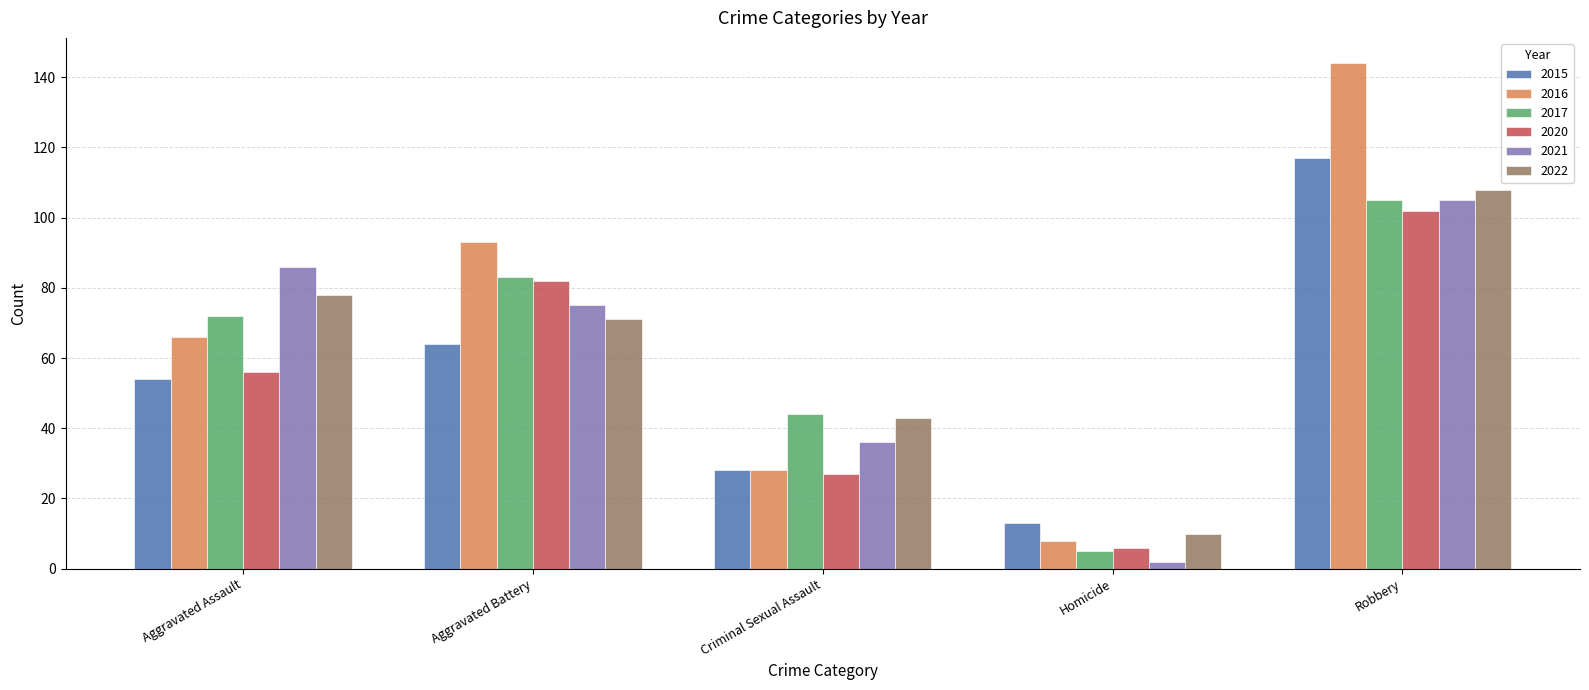

Which label corresponds to the largest value in the chart?

Robbery